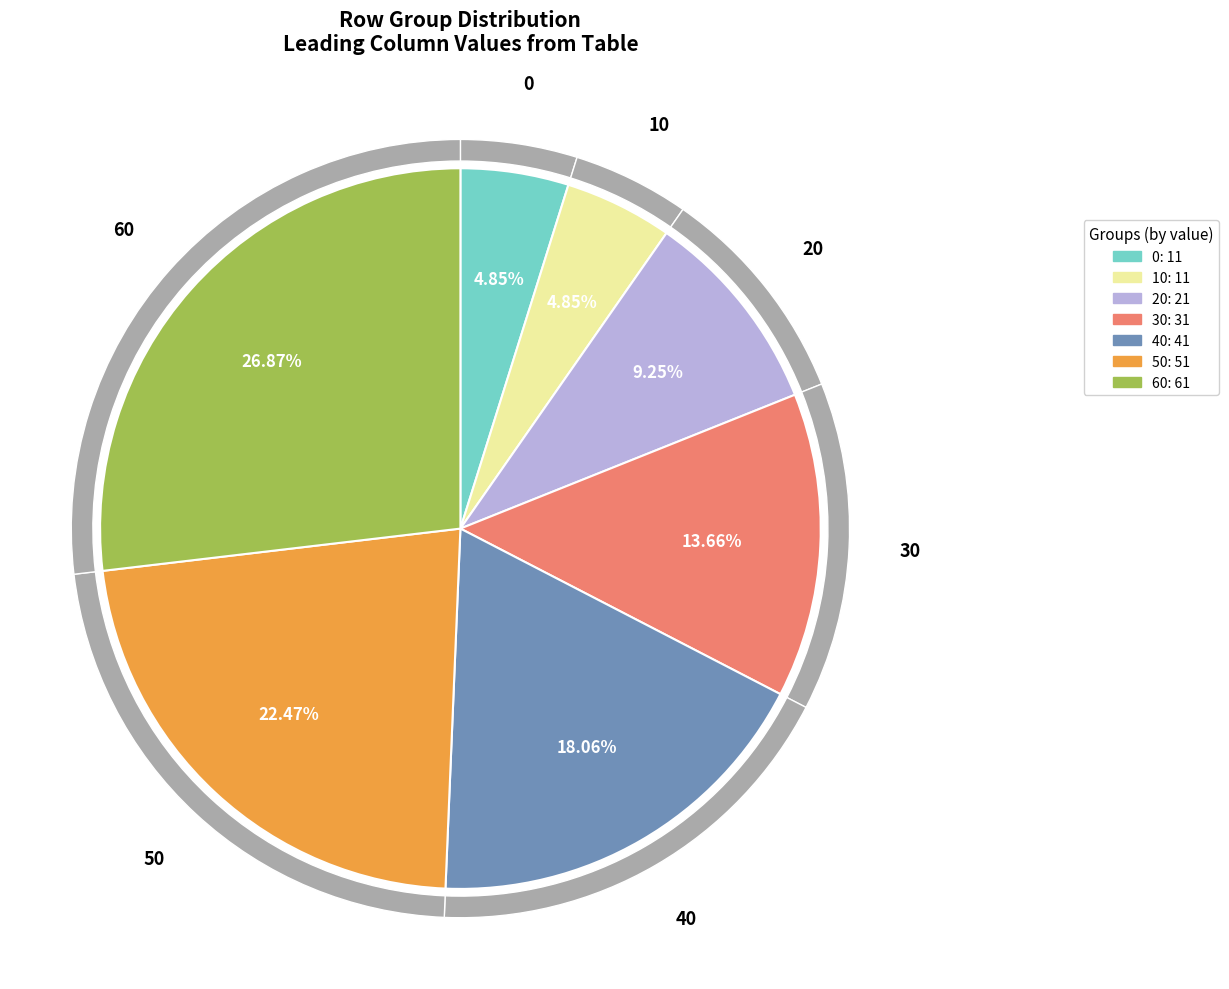

Does 30 account for over 50% of the chart?

No